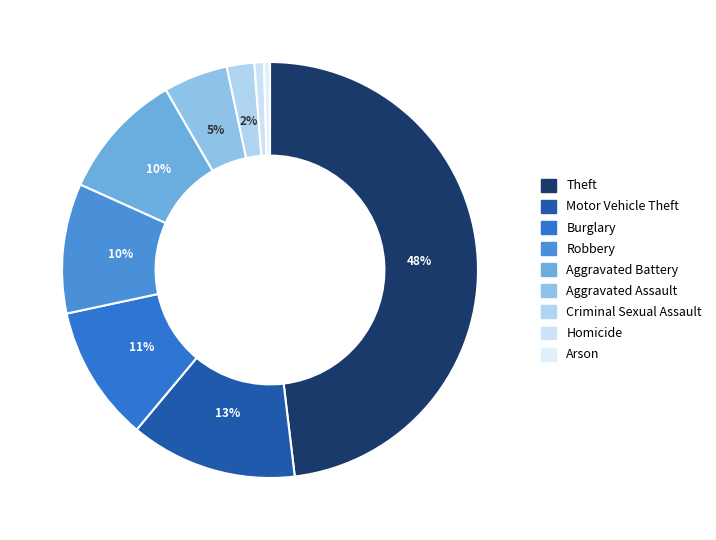

How many slices are in this pie chart?

9